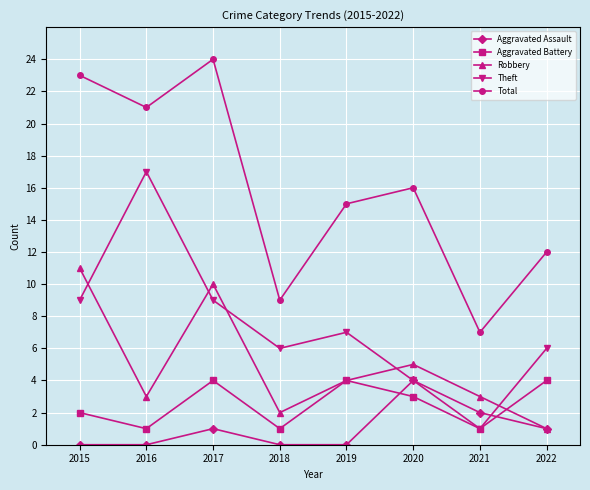

What is the sum of the Theft values at 2015 and 2016?

26